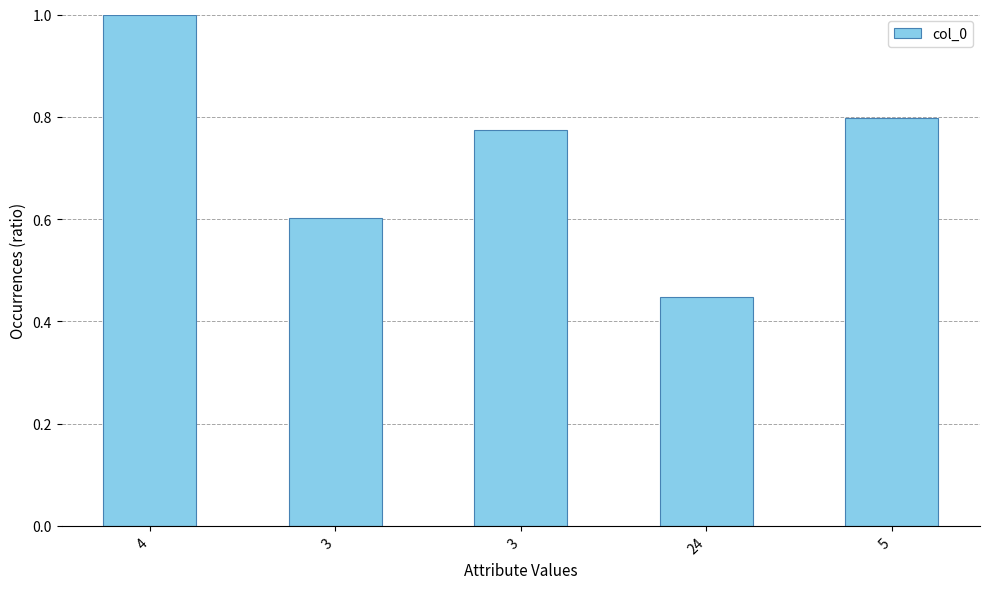

Does the chart contain any negative values?

No